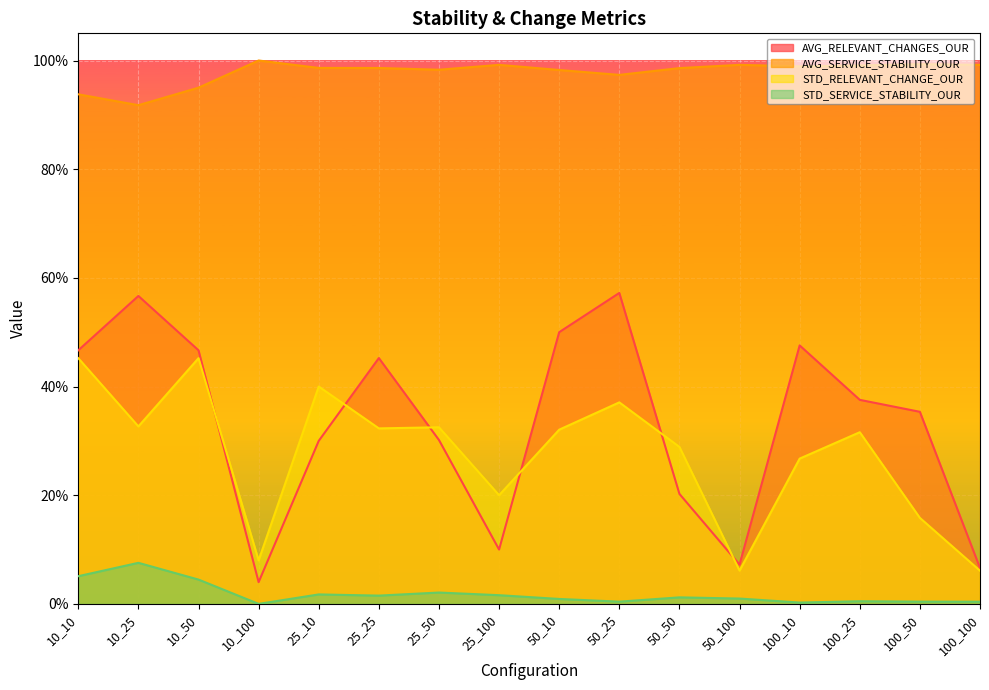

List the series in order of their peak value, highest first.

AVG_SERVICE_STABILITY_OUR, AVG_RELEVANT_CHANGES_OUR, STD_RELEVANT_CHANGE_OUR, STD_SERVICE_STABILITY_OUR